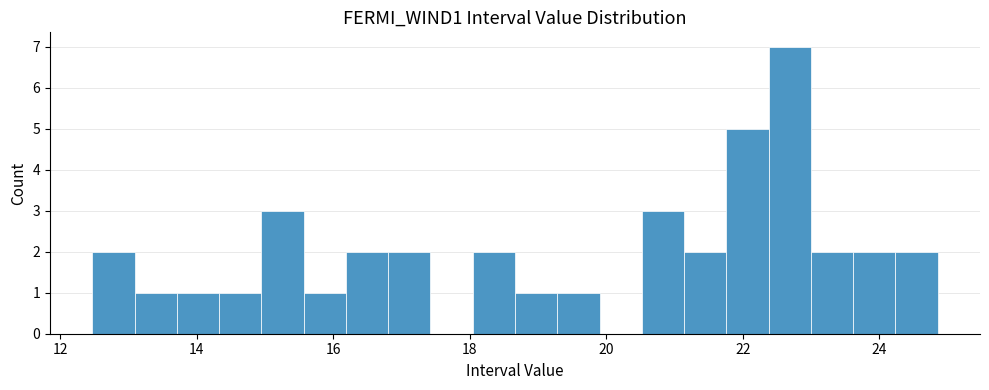

Read against the x-axis, roughly where is the centre of the tallest bar?

22.6